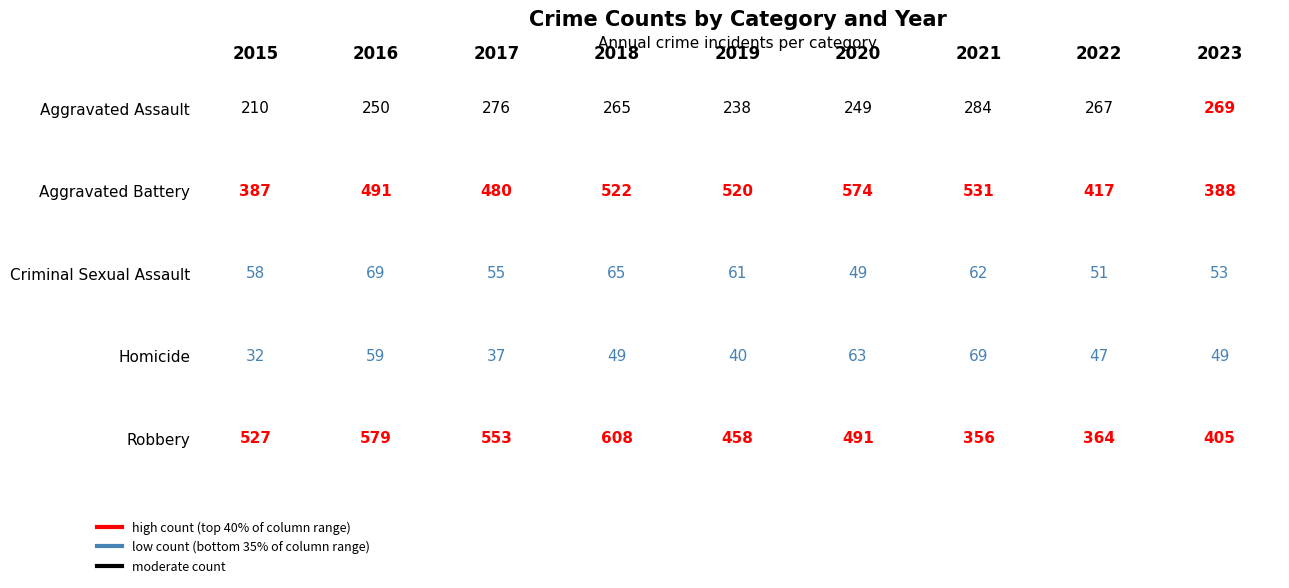

True or false: Aggravated Assault has a value of 250 at 2016.

True